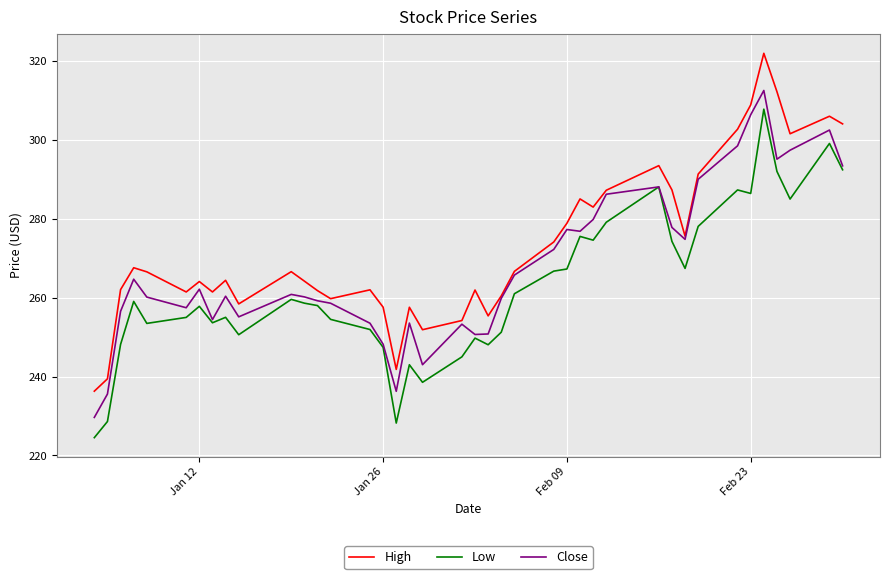

True or false: Low has more than 0 interior local peaks.

True